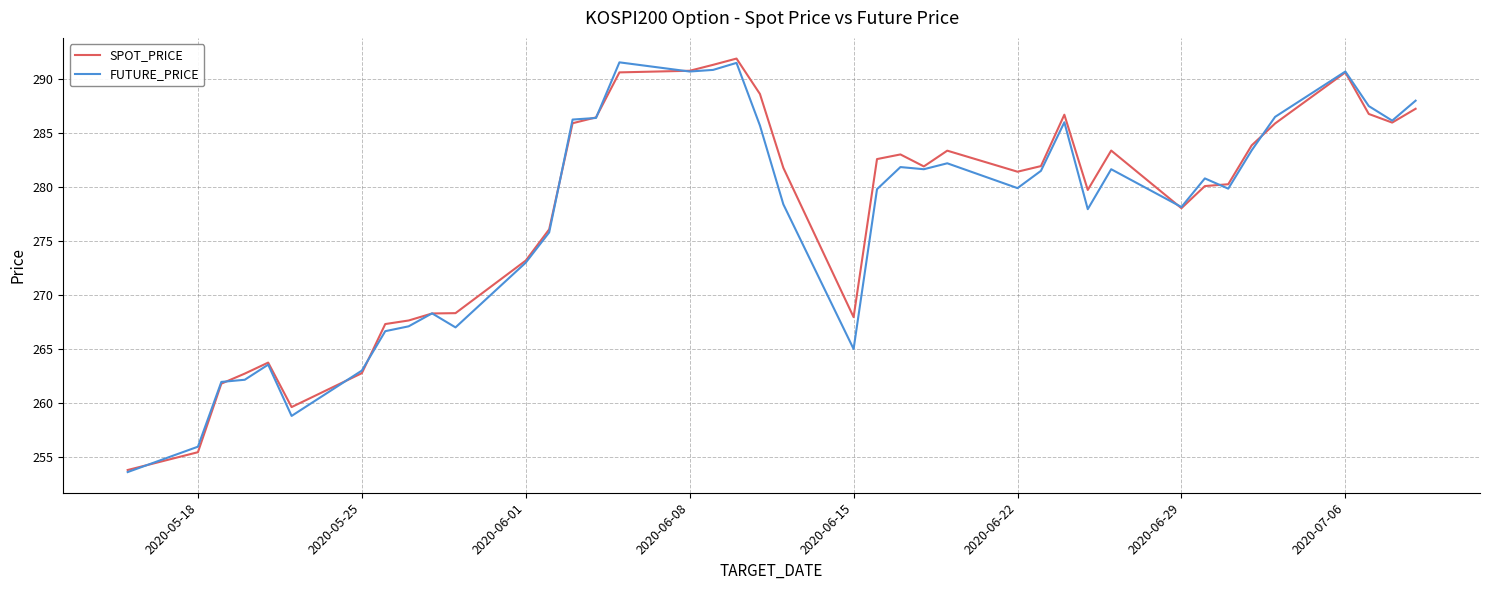

What is the minimum value for FUTURE_PRICE?

253.6